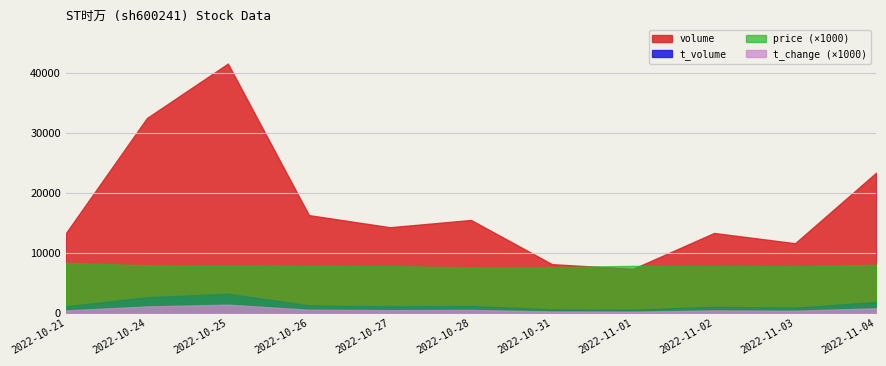

At which category is the sum across all series the highest?

2022-10-25